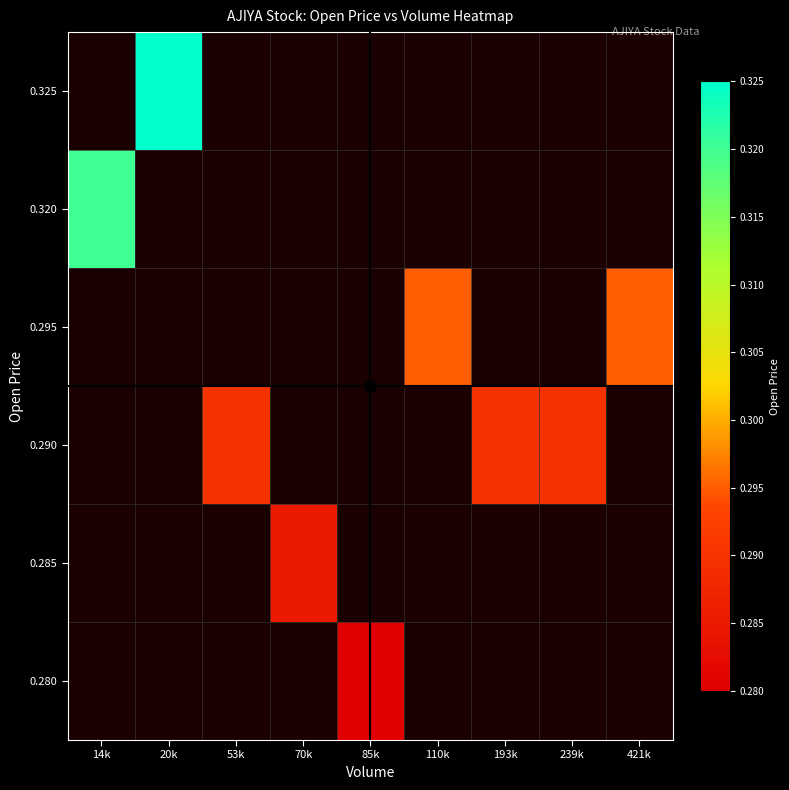

Count the number of categories in the chart.

9